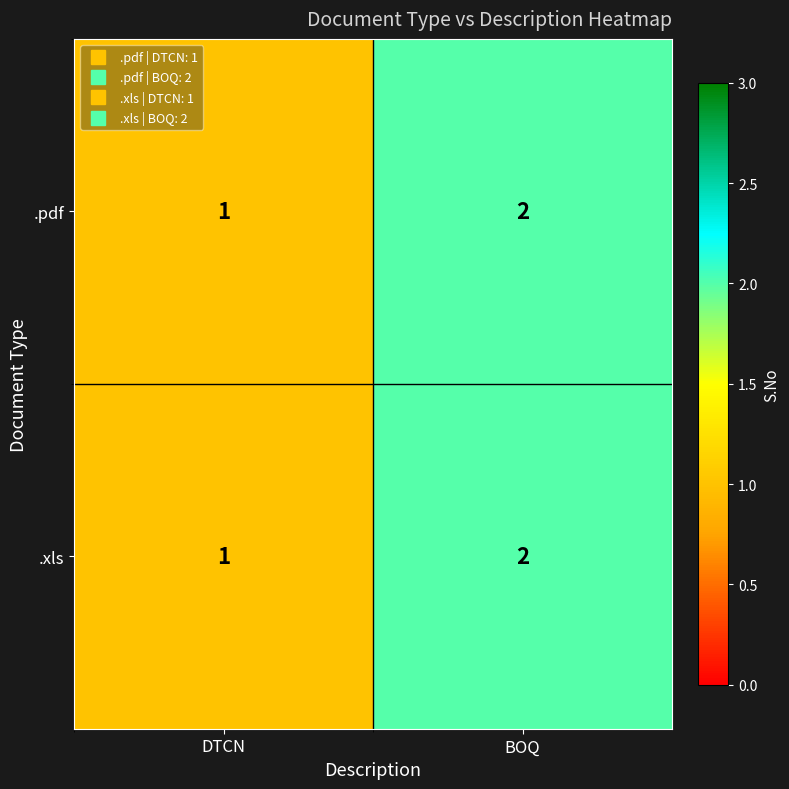

Reading right to left, transcribe all the data shown in this chart.

.pdf: BOQ=2	DTCN=1
.xls: BOQ=2	DTCN=1